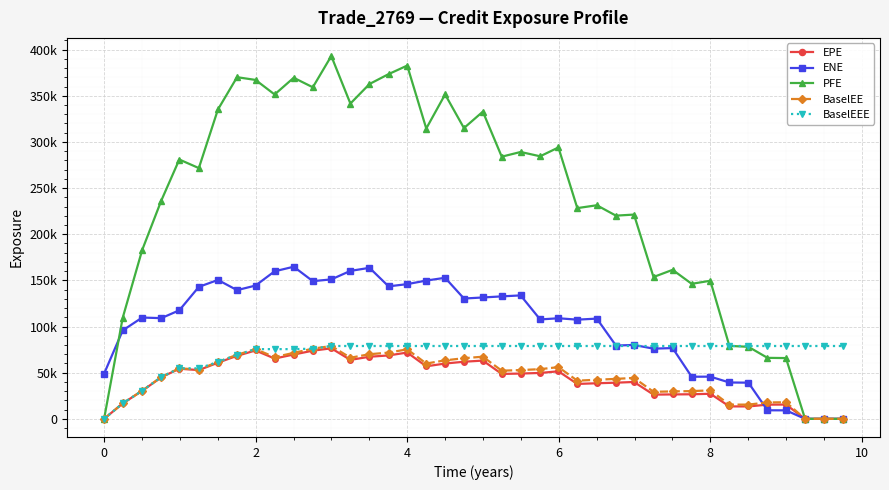

What is the maximum value for ENE?

164805.0